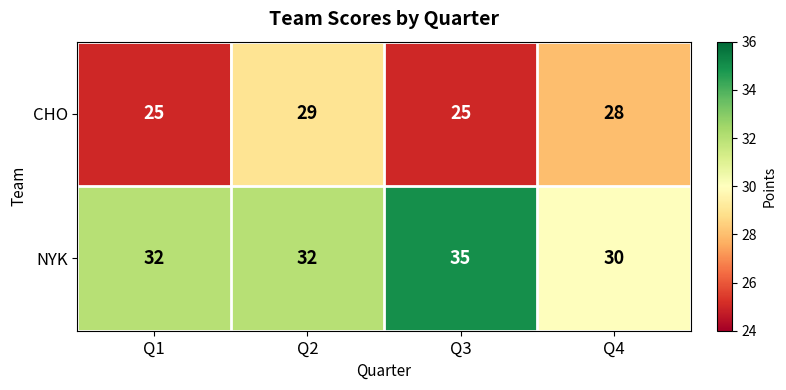

What is the total value across all series at Q4?

58